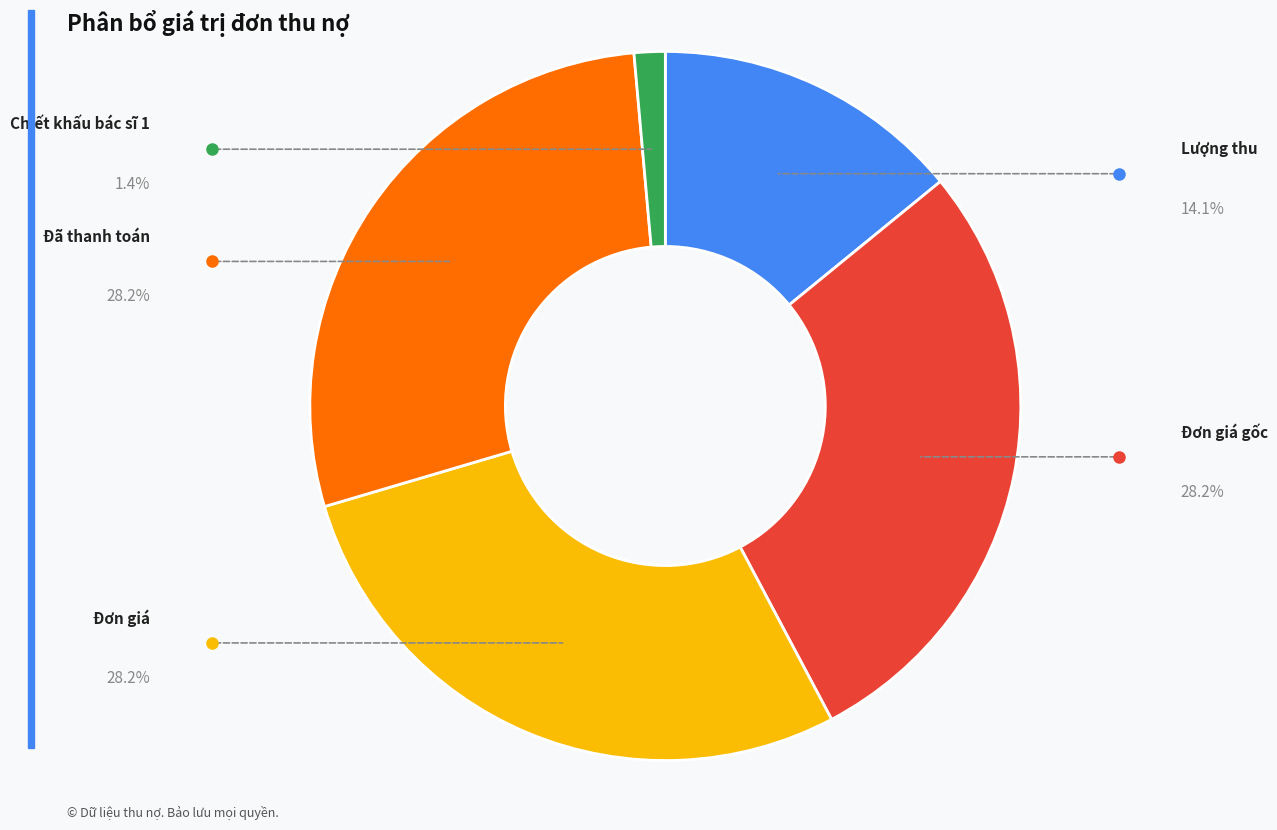

Does any single category account for the majority?

No